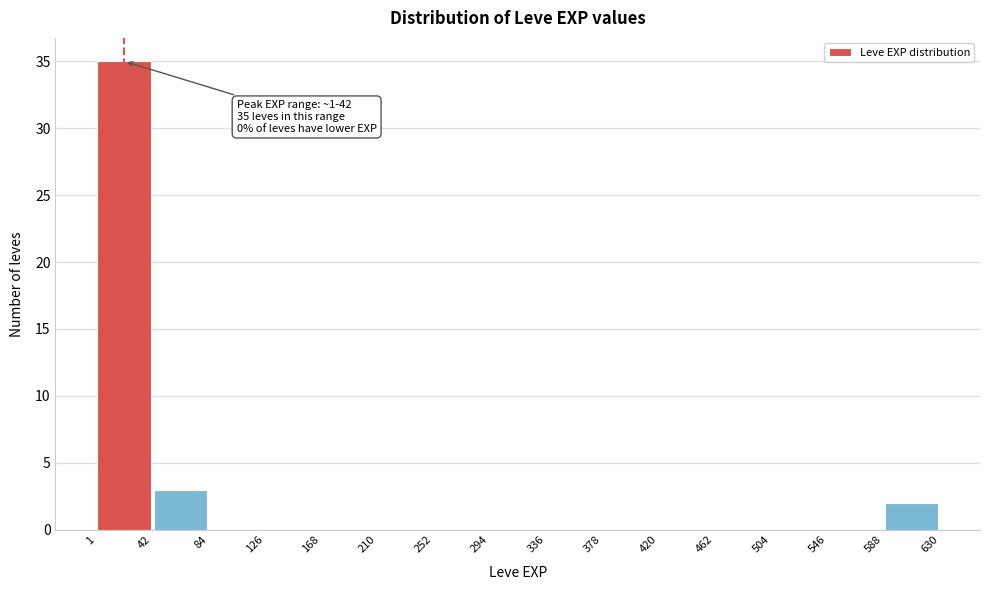

Which range on the x-axis has the tallest bar?

1 to 42